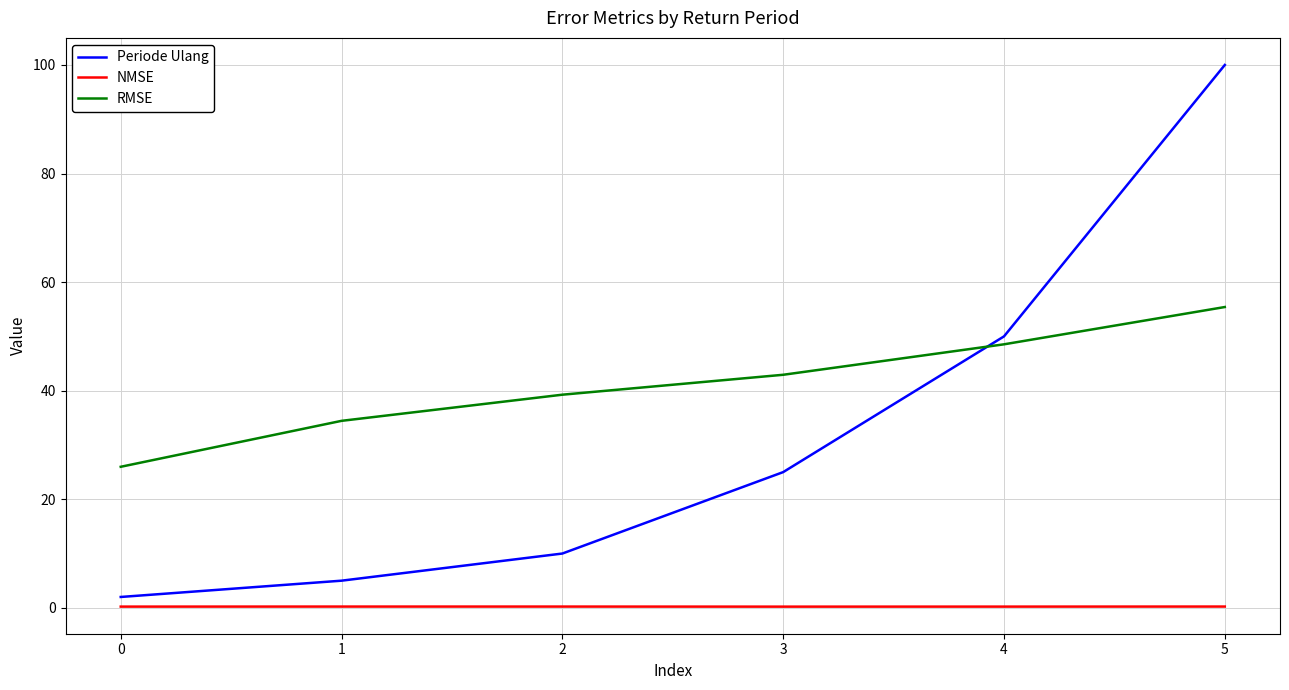

What is the greatest value displayed?

100.0